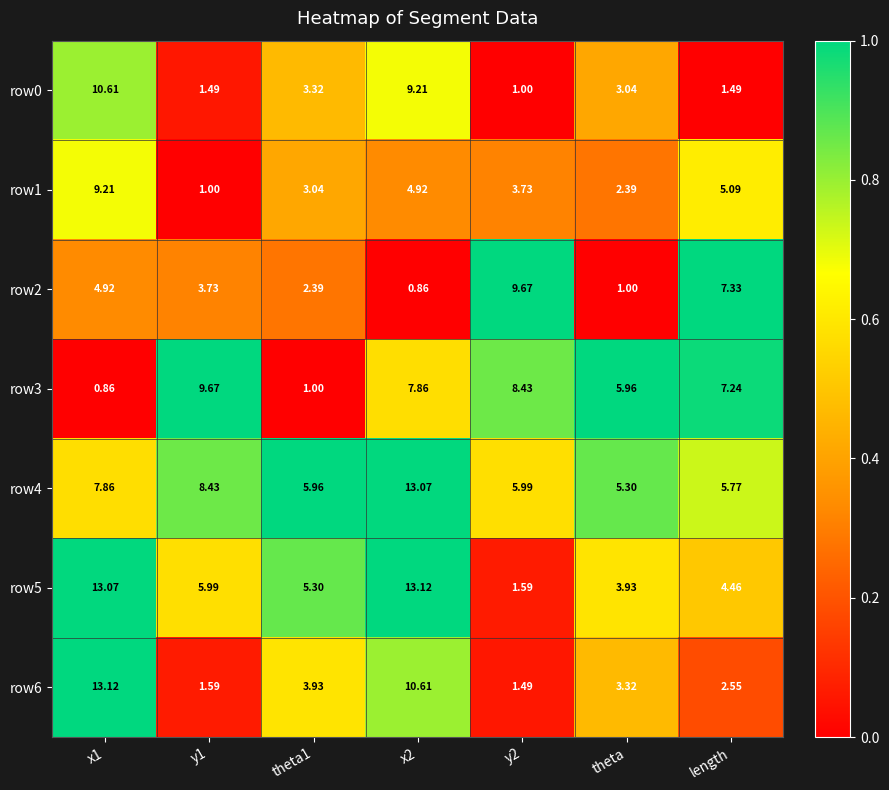

Is the value of row3 at x1 greater than the value of row0 at length?

No